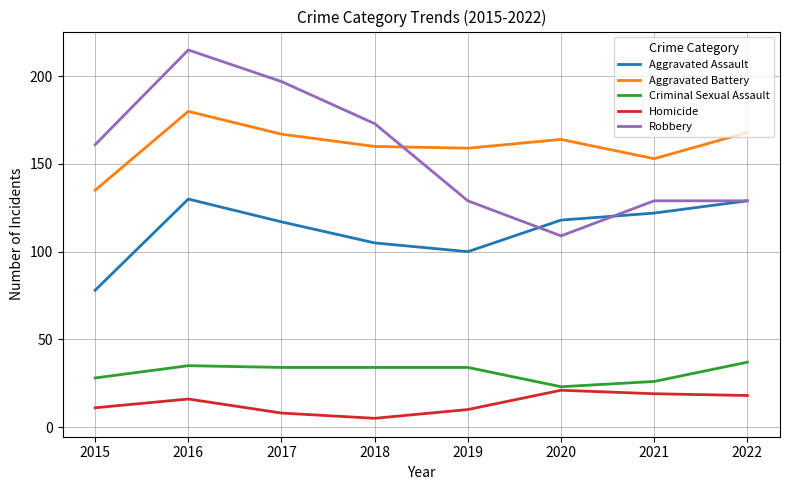

What is the greatest value displayed?

215